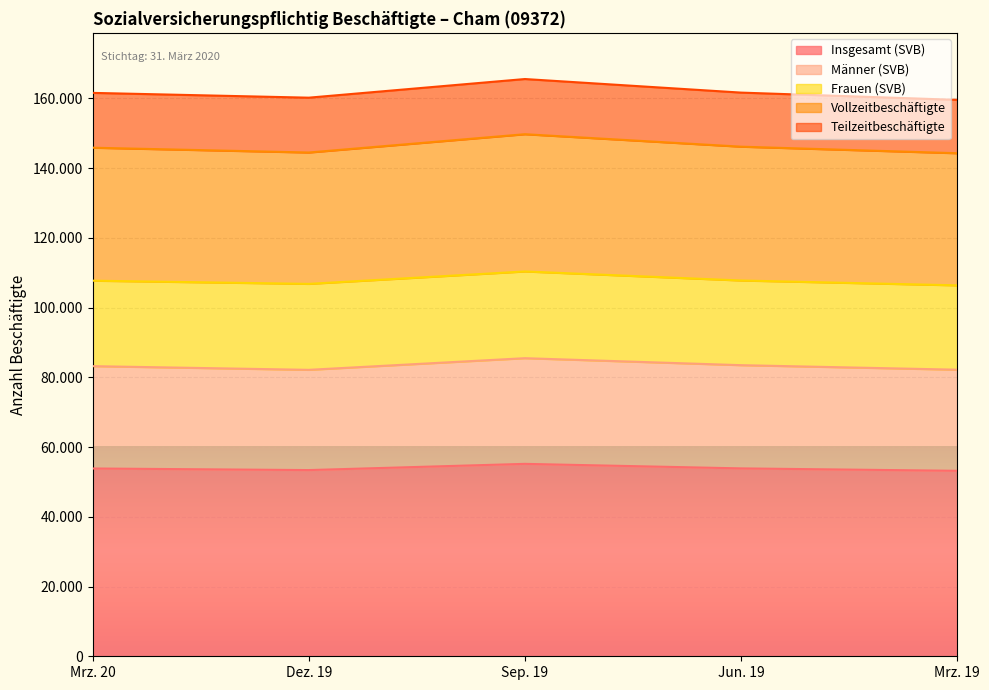

True or false: Vollzeitbeschäftigte and Männer (SVB) intersect in this chart.

False